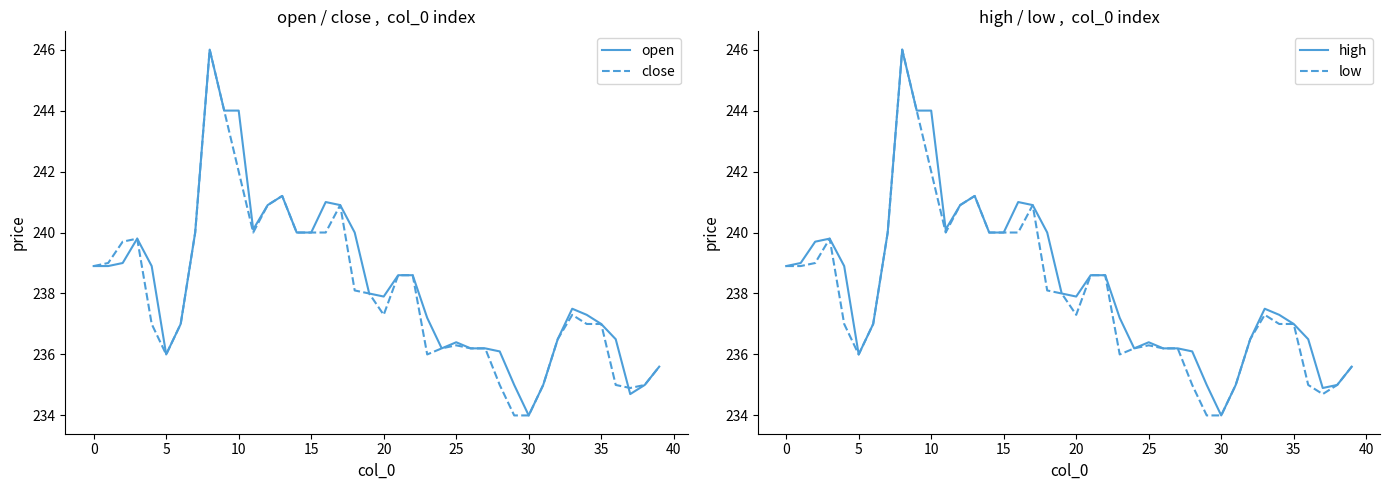

How many series are shown in this chart?

4